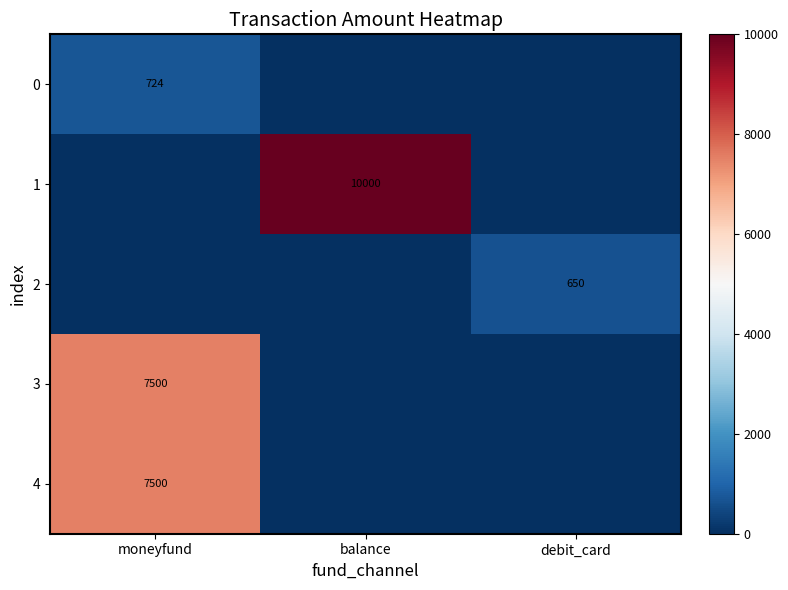

The value of 3 at moneyfund is 7500. True or false?

True